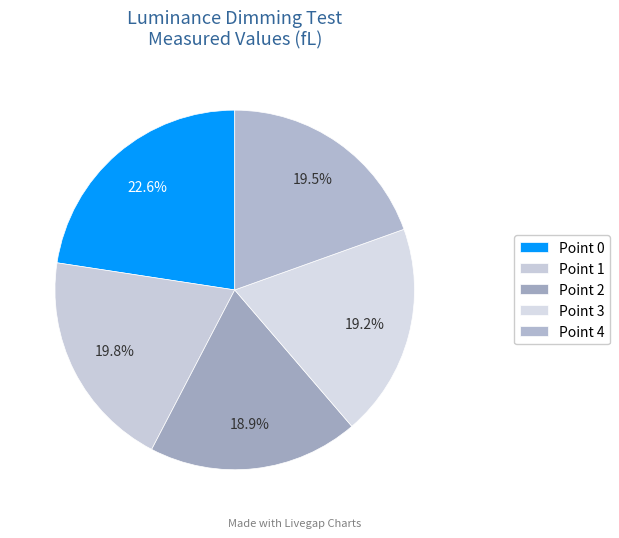

Is there a majority slice in this chart?

No